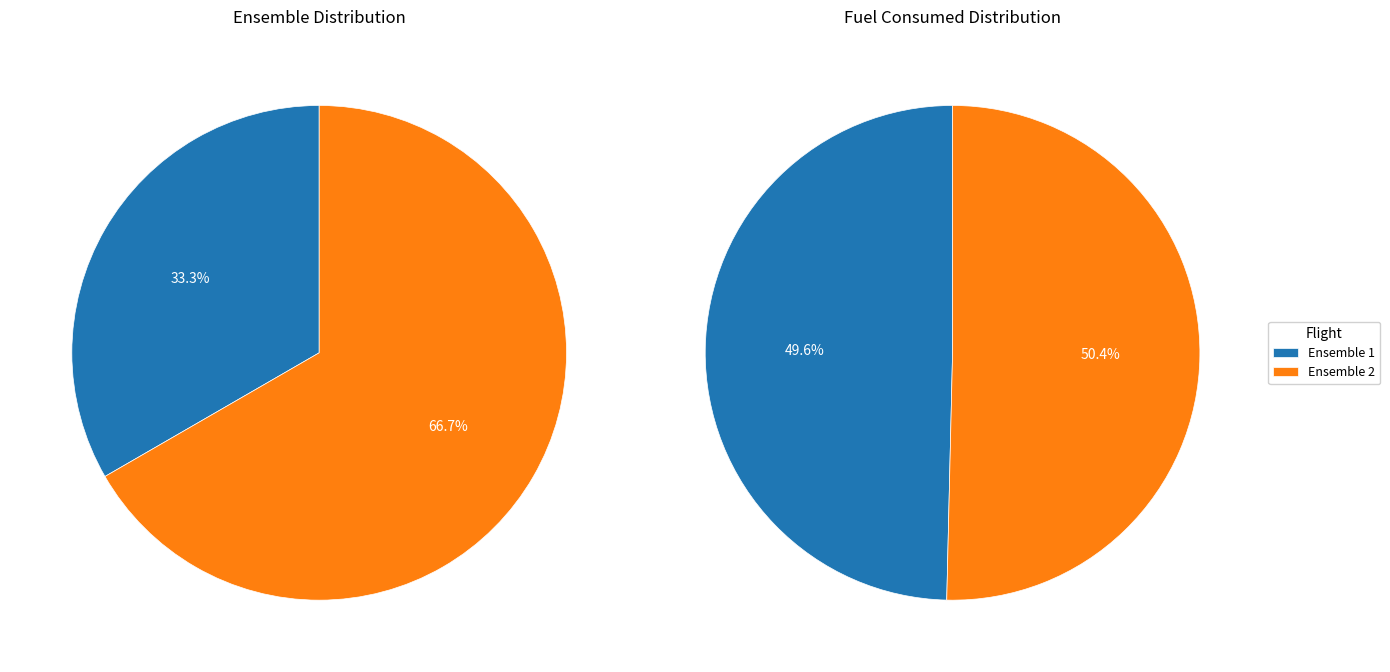

Which slice is the largest?

Ensemble 2